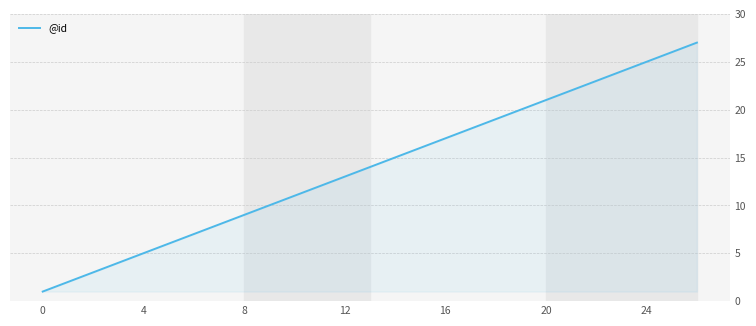

What is the difference between the maximum and minimum values?

26